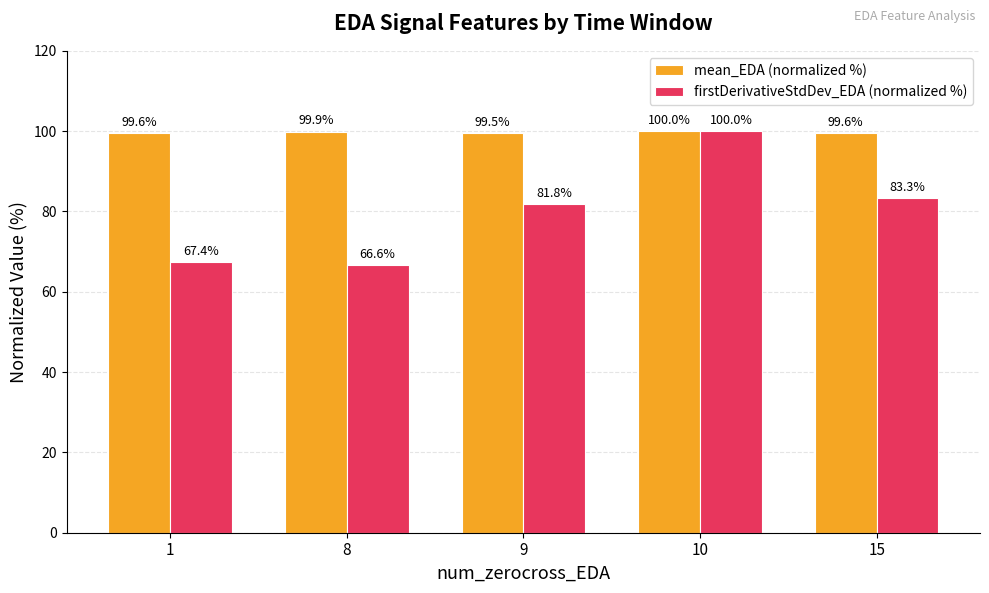

At which category is the sum across all series the highest?

10